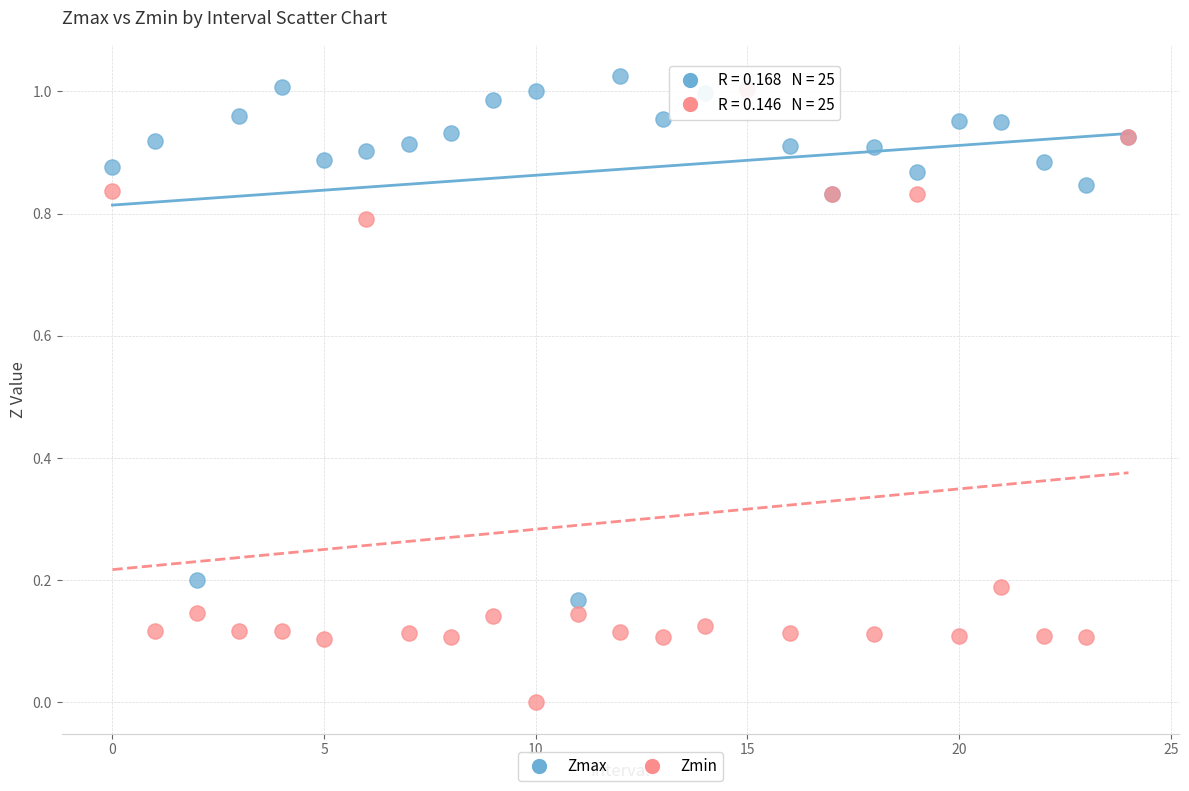

Which series has the widest spread of Y values?

Zmin